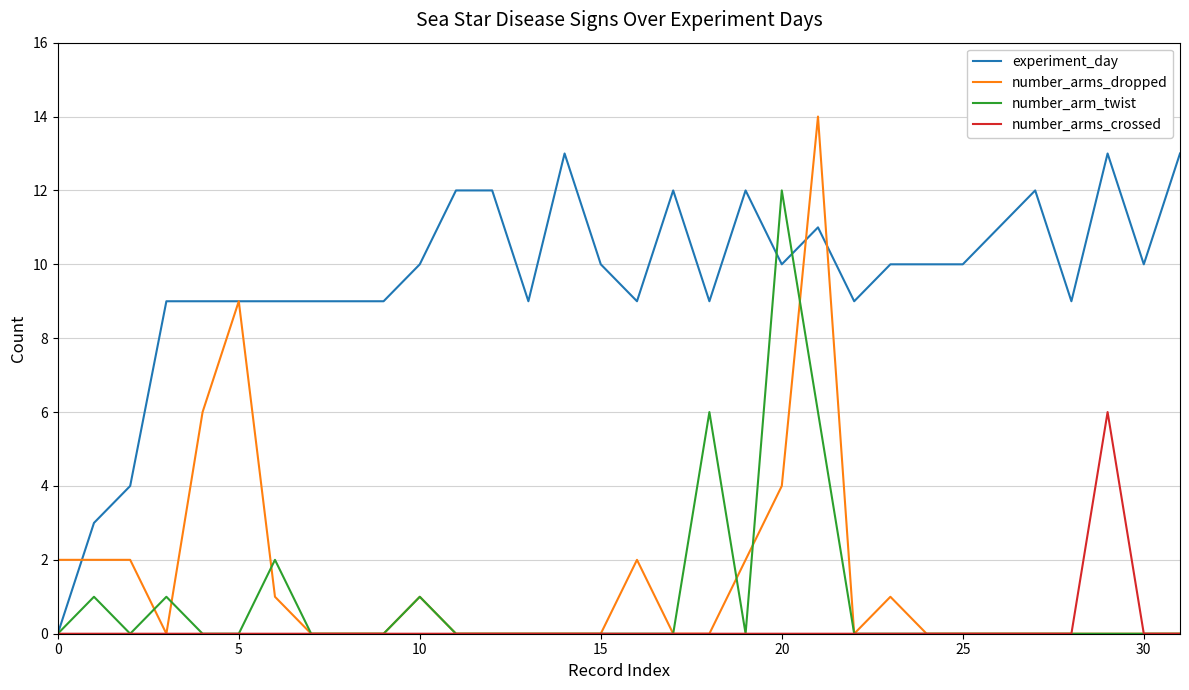

Reading left to right, transcribe all the data shown in this chart.

experiment_day: 0	3	4	9	9	9	9	9	9	9	10	12	12	9	13	10	9	12	9	12	10	11	9	10	10	10	11	12	9	13	10	13
number_arms_dropped: 2	2	2	0	6	9	1	0	0	0	1	0	0	0	0	0	2	0	0	2	4	14	0	1	0	0	0	0	0	0	0	0
number_arm_twist: 0	1	0	1	0	0	2	0	0	0	1	0	0	0	0	0	0	0	6	0	12	6	0	0	0	0	0	0	0	0	0	0
number_arms_crossed: 0	0	0	0	0	0	0	0	0	0	0	0	0	0	0	0	0	0	0	0	0	0	0	0	0	0	0	0	0	6	0	0